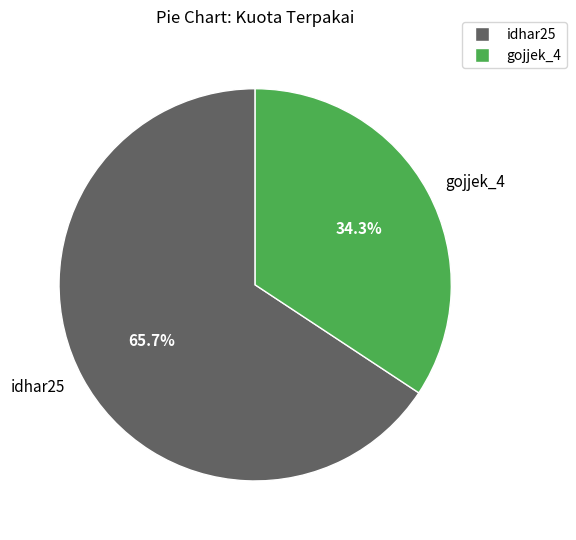

Approximately how many times larger is the value at idhar25 compared to gojjek_4?

1.9